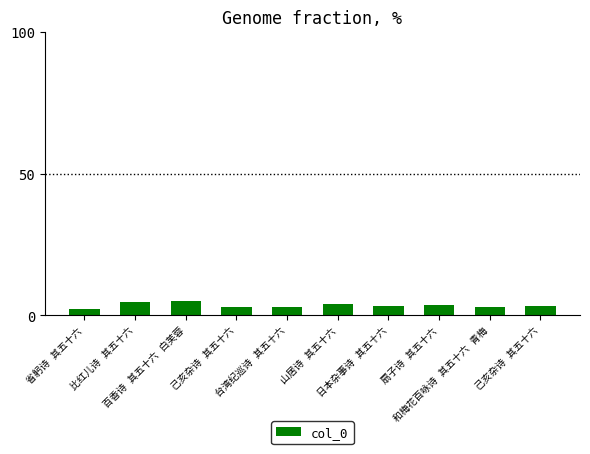

Where is the data nearest to the value 3?

己亥杂诗 其五十六